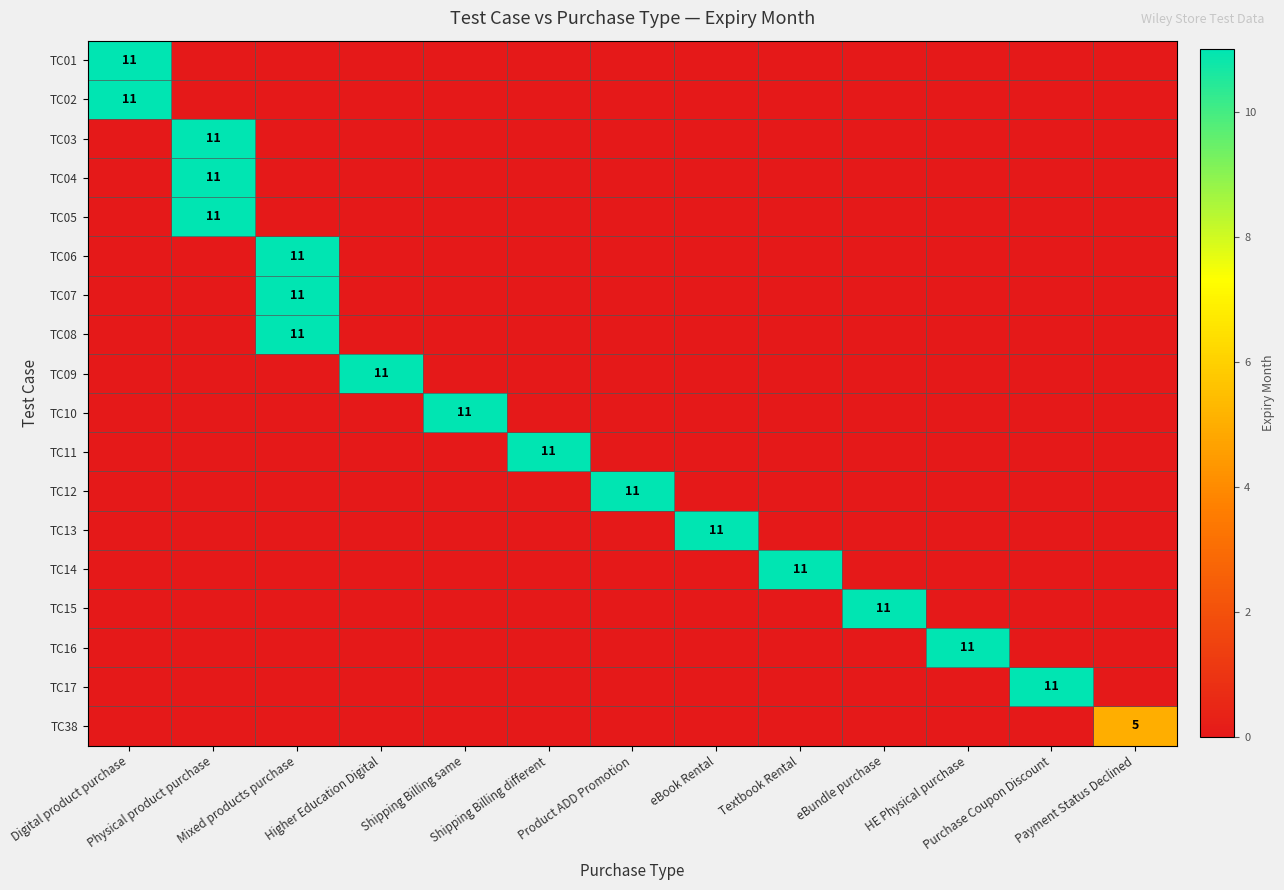

At which label does TC03 reach its peak?

Physical product purchase